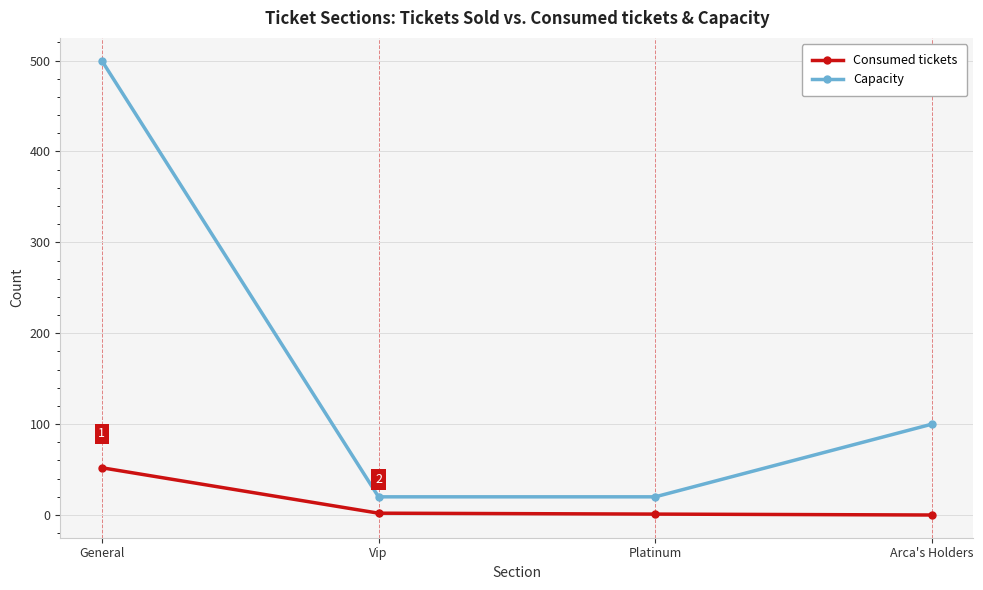

True or false: Consumed tickets has a value of 0 at Arca's Holders.

True